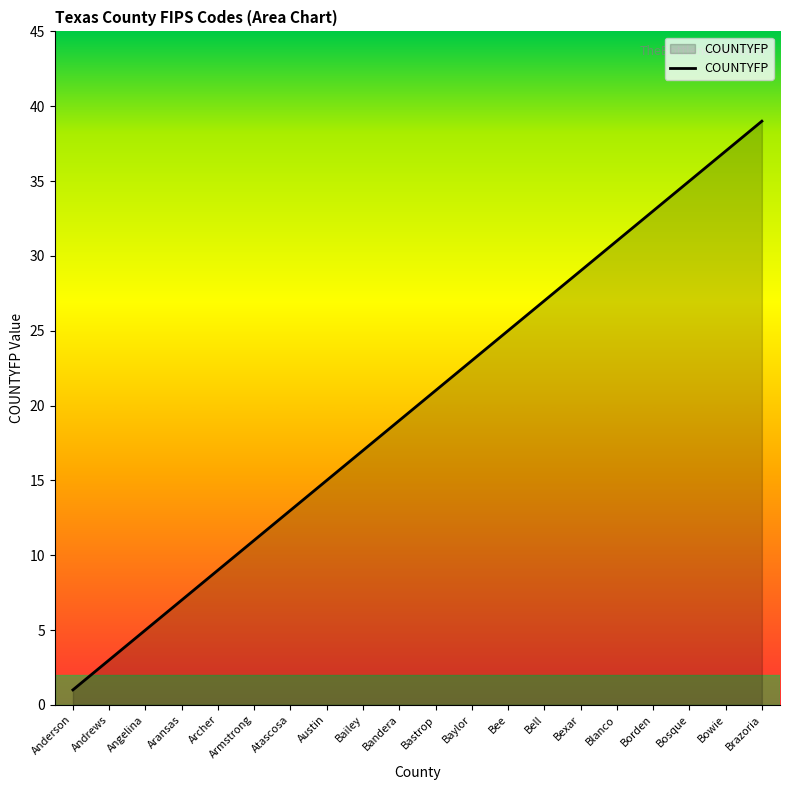

What value does the data have at Brazoria?

39